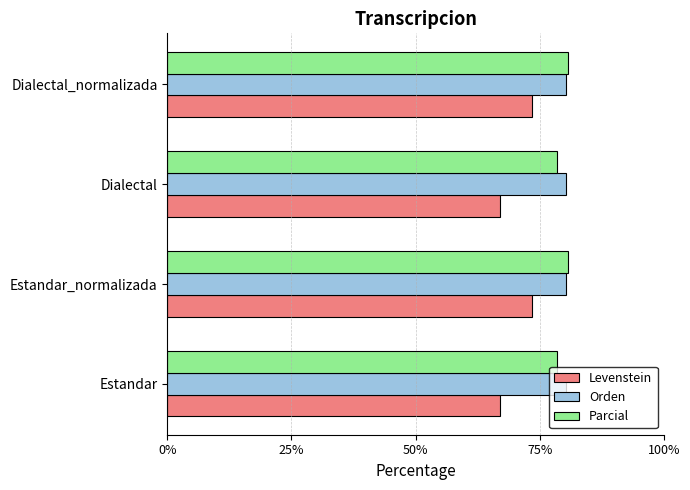

What is the spread (max minus min) of values at Dialectal?

13.3